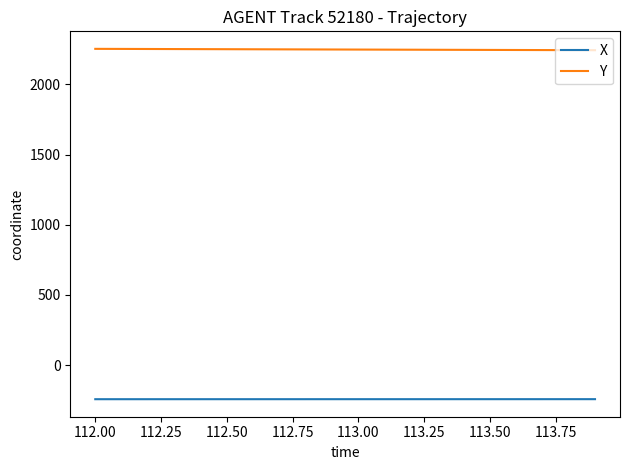

True or false: Y and X intersect in this chart.

False